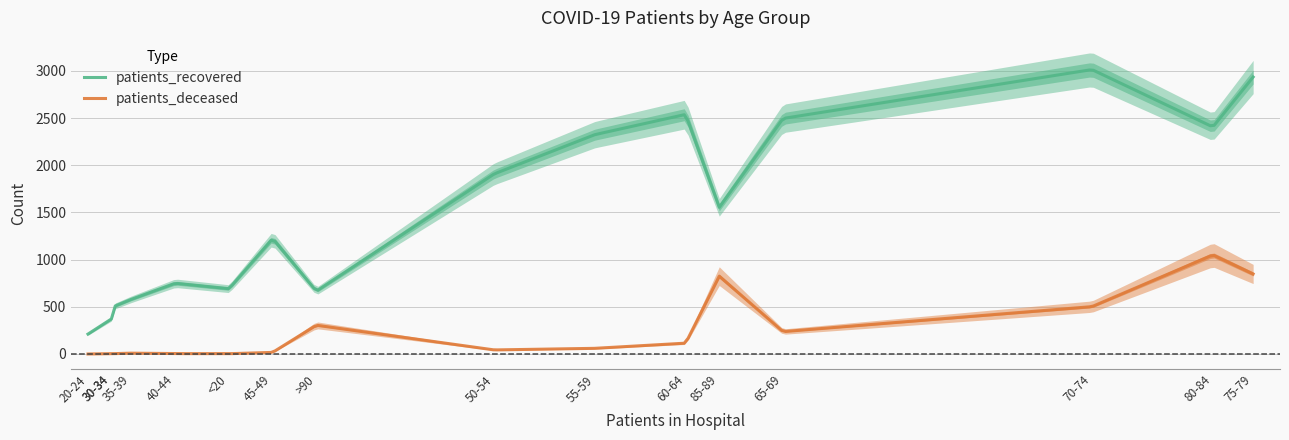

Which label corresponds to the largest value in the chart?

70-74